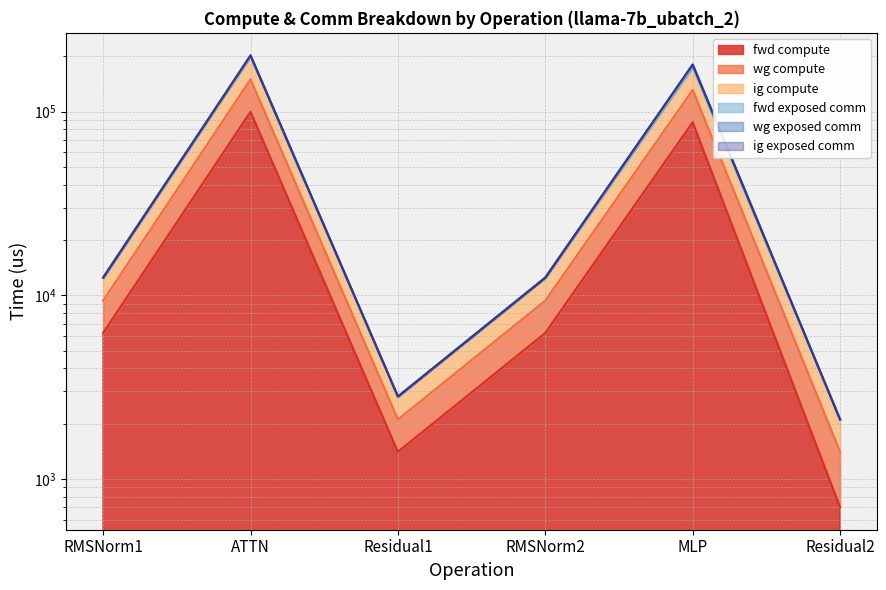

Which category has the highest value in the wg compute series?

ATTN